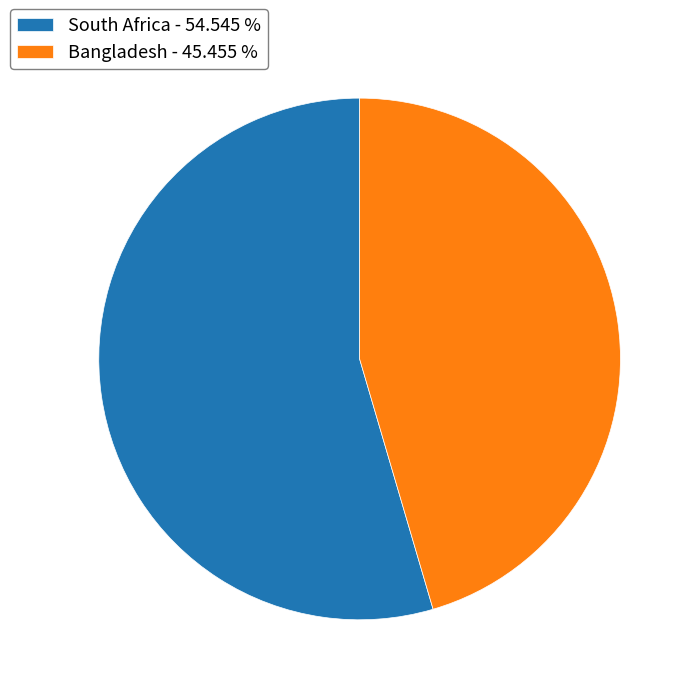

Is there any slice that represents more than half of the pie?

Yes